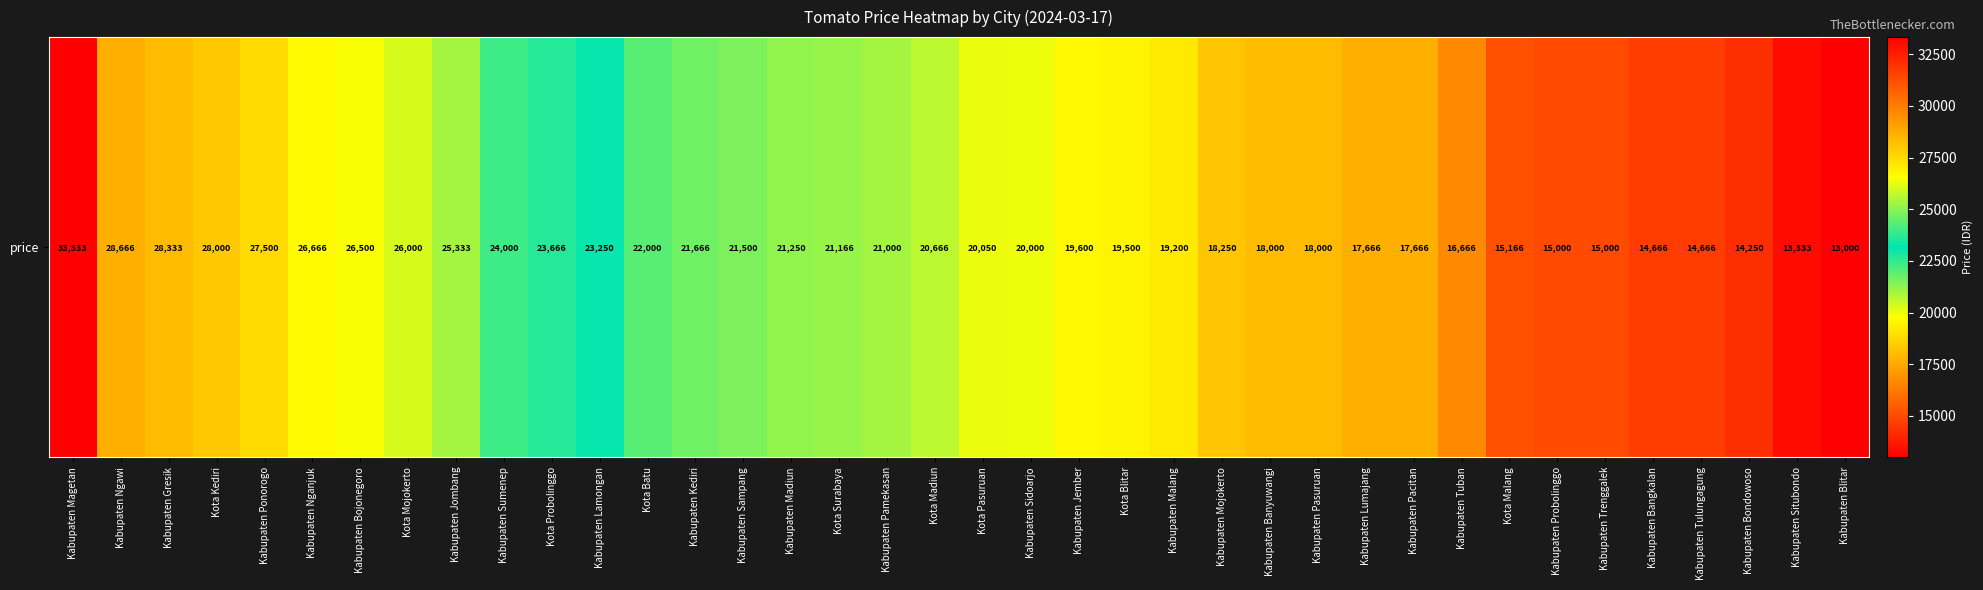

Read the value at Kabupaten Situbondo.

13333